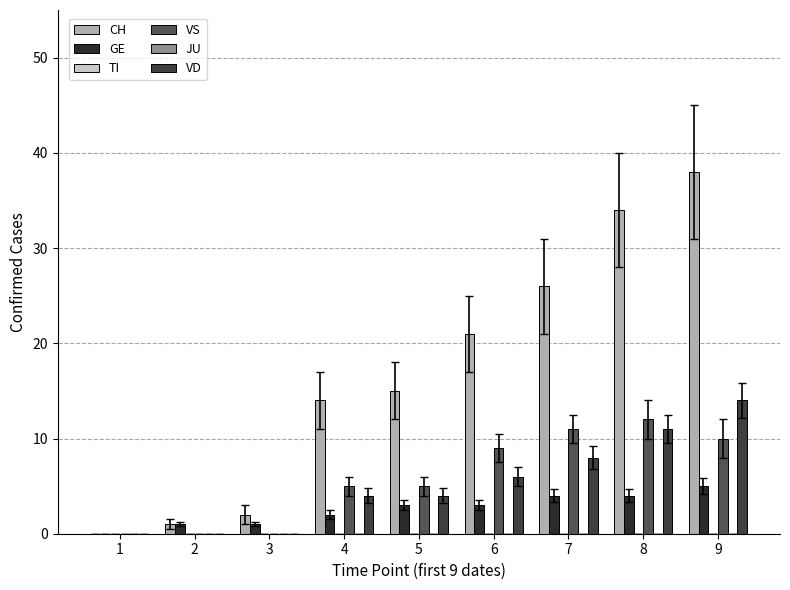

At which category is the sum across all series the highest?

9